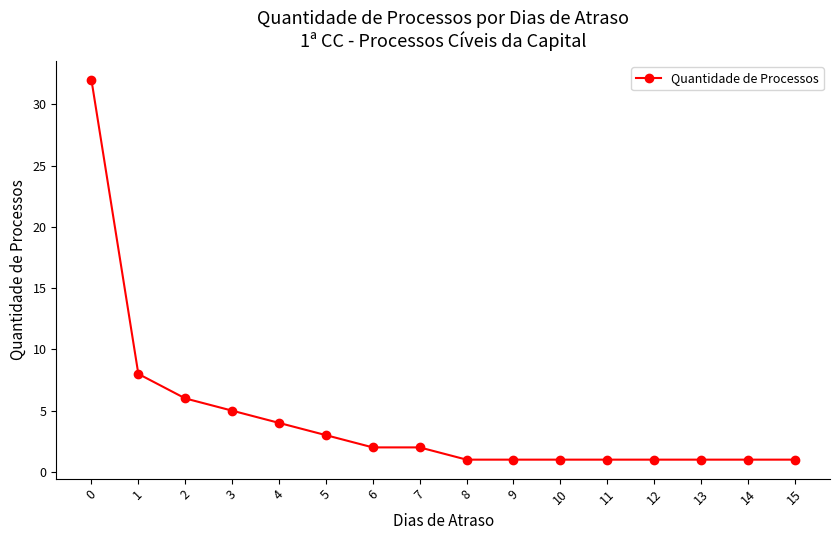

What is the difference between the values at 0 and 10?

31